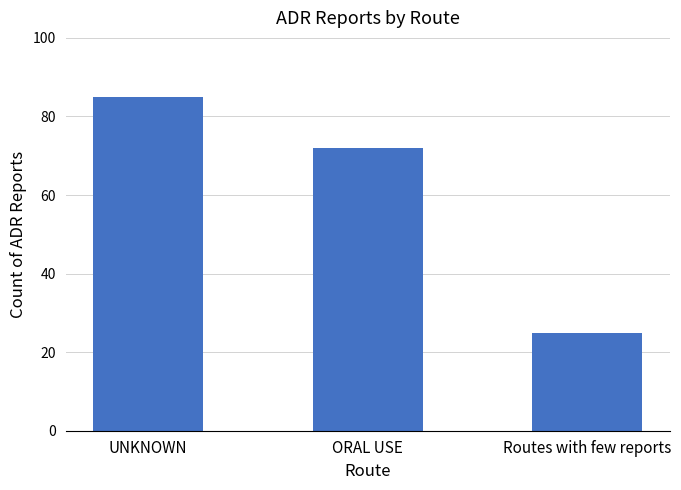

Reading left to right, what are all the values shown in this chart?

85	72	25